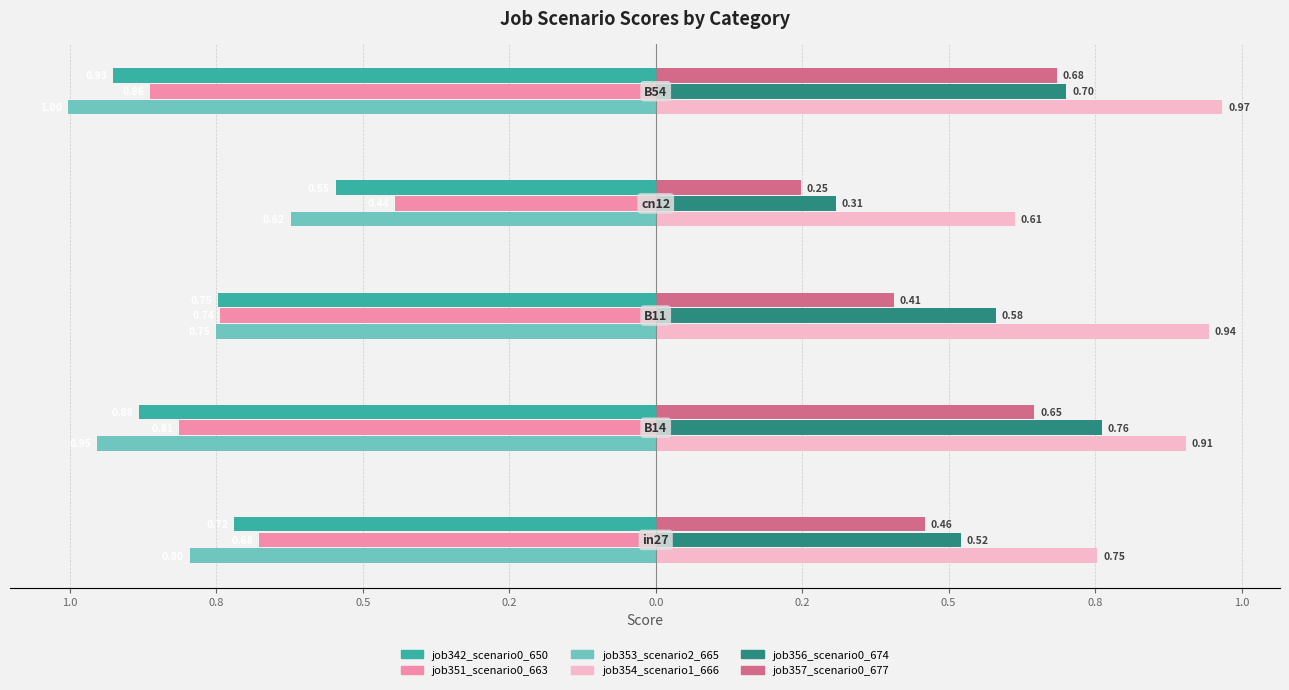

What are all the series names shown in the legend?

job342_scenario0_650, job351_scenario0_663, job353_scenario2_665, job354_scenario1_666, job356_scenario0_674, job357_scenario0_677